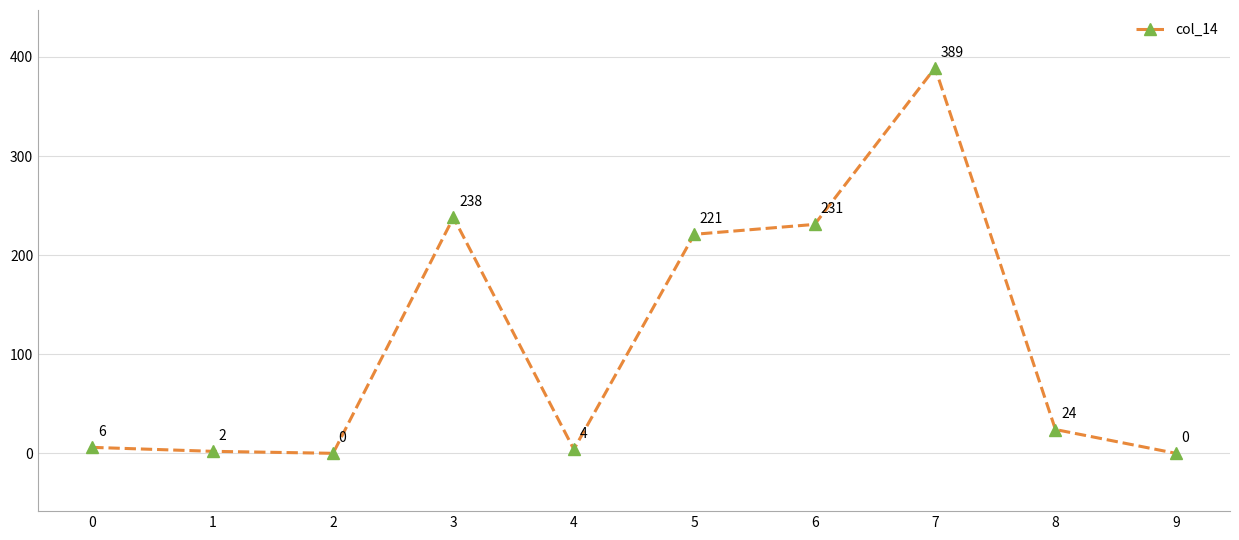

Reading left to right, transcribe all the data shown in this chart.

6	2	0	238	4	221	231	389	24	0